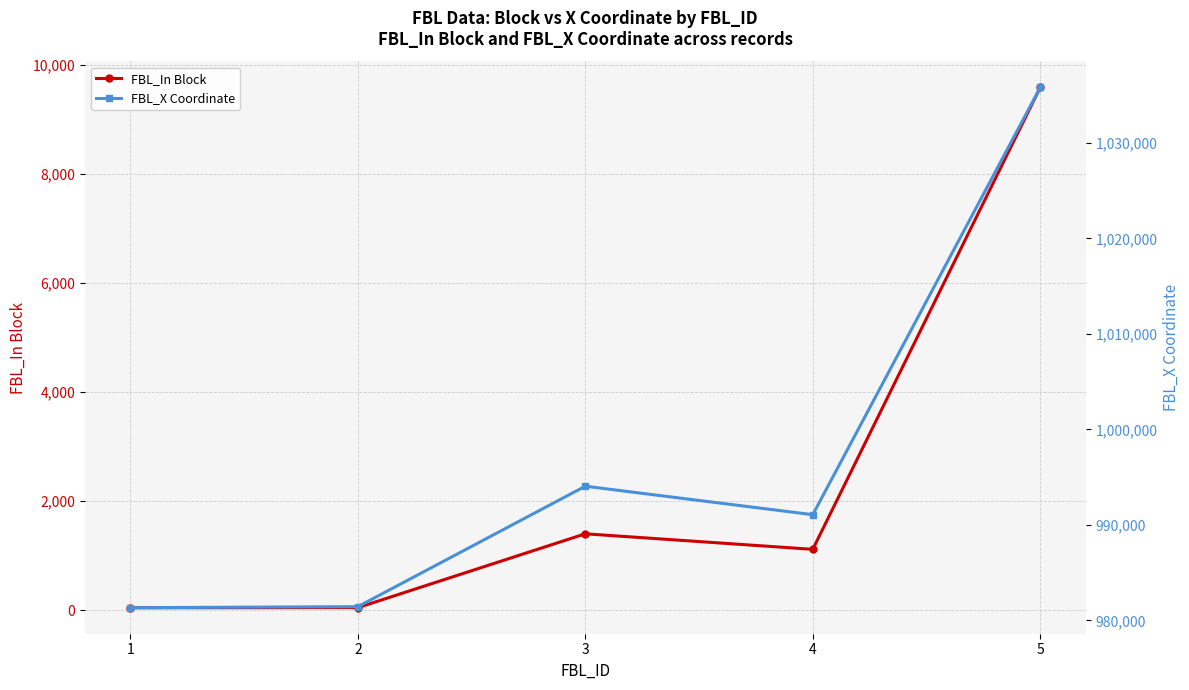

Where is FBL_In Block nearest to the value 4819?

3